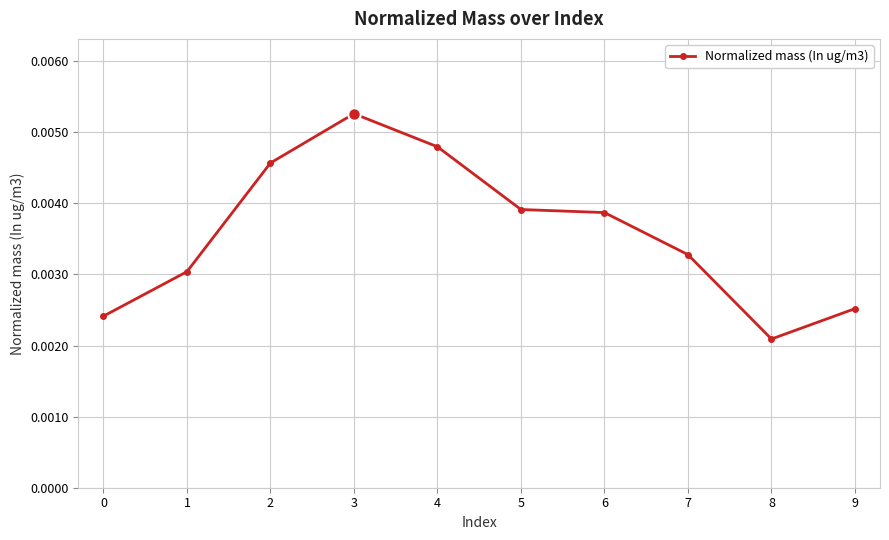

Between 6 and 0, which is larger?

6